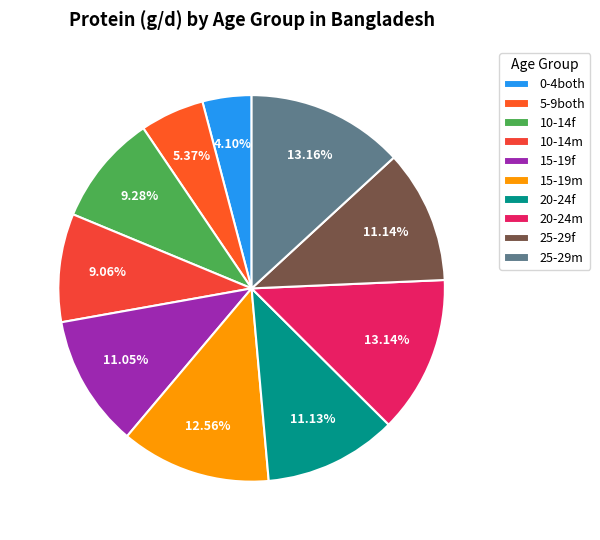

What portion of the pie excludes 15-19f?

88.9%